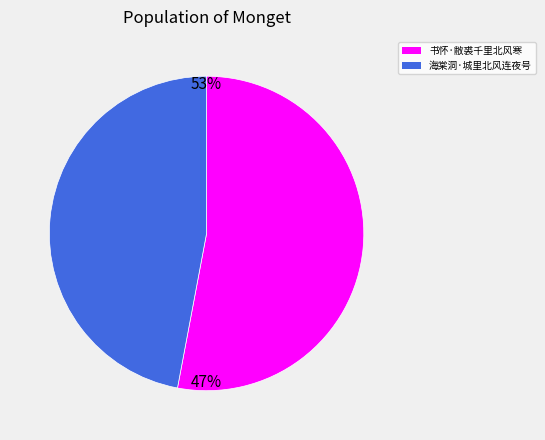

Which category has the smallest portion of the pie?

海棠洞·城里北风连夜号